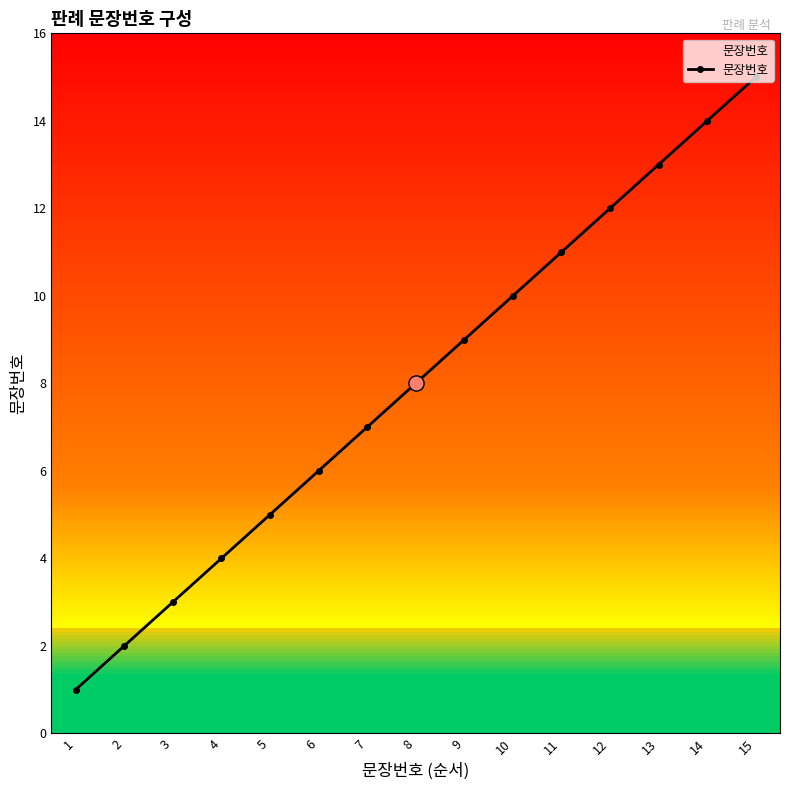

Approximately how many times larger is the value at 11 compared to 13?

0.8